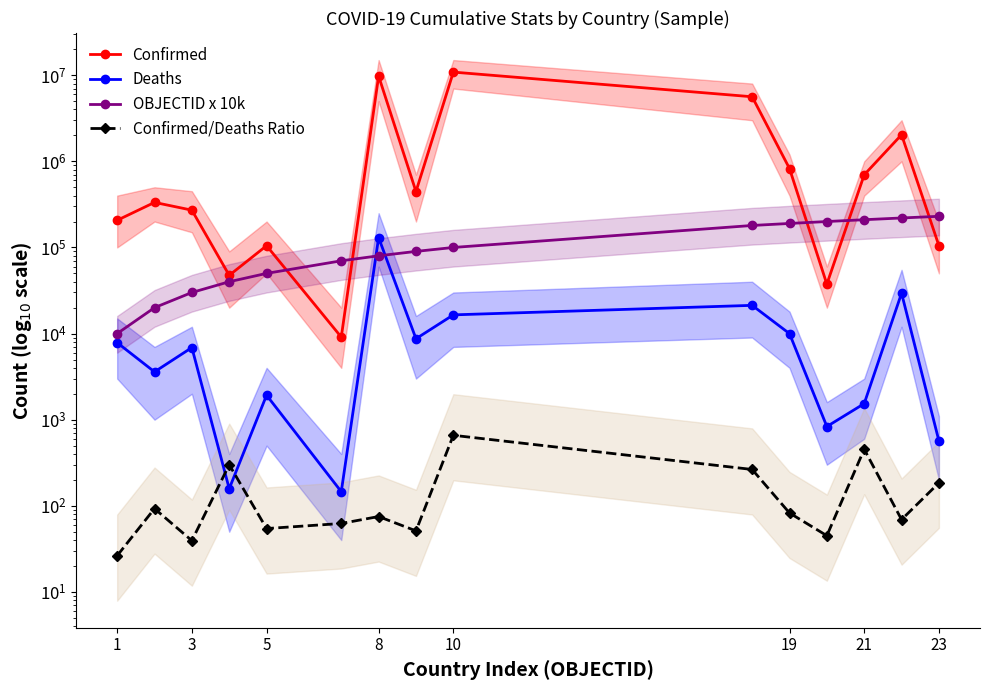

Reading left to right, list all the values displayed in this chart.

Confirmed: 206743.0	333567.0	271149.0	47446.0	104808.0	9106.0	9766975.0	445881.0	10870758.0	5622037.0	824943.0	37491.0	697520.0	2036845.0	104944.0
Deaths: 7843.0	3594.0	6881.0	158.0	1925.0	146.0	130041.0	8712.0	16492.0	21272.0	9989.0	833.0	1537.0	29437.0	568.0
OBJECTID x 10k: 10000.0	20000.0	30000.0	40000.0	50000.0	70000.0	80000.0	90000.0	100000.0	180000.0	190000.0	200000.0	210000.0	220000.0	230000.0
Confirmed/Deaths Ratio: 26.4	92.8	39.4	300.3	54.4	62.4	75.1	51.2	659.2	264.3	82.6	45.0	453.8	69.2	184.8